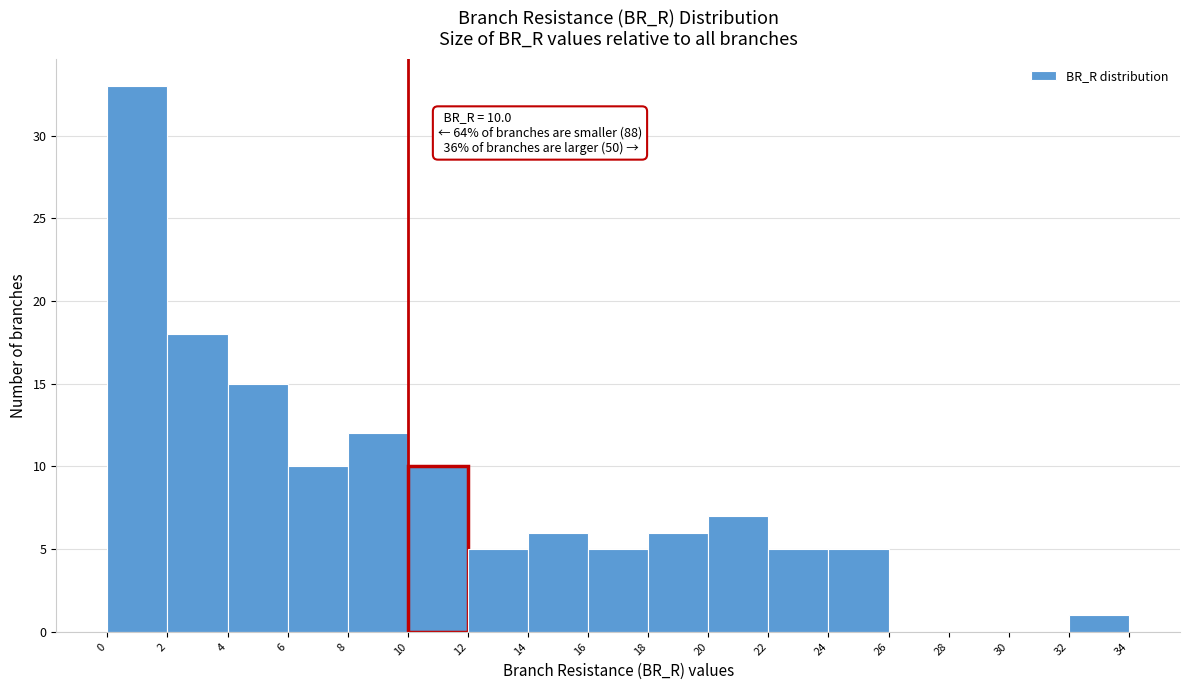

Which range on the x-axis has the tallest bar?

0 to 2